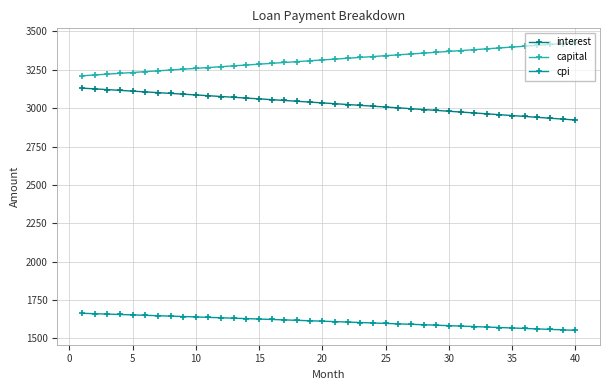

How many data points in interest are above 3034?

20